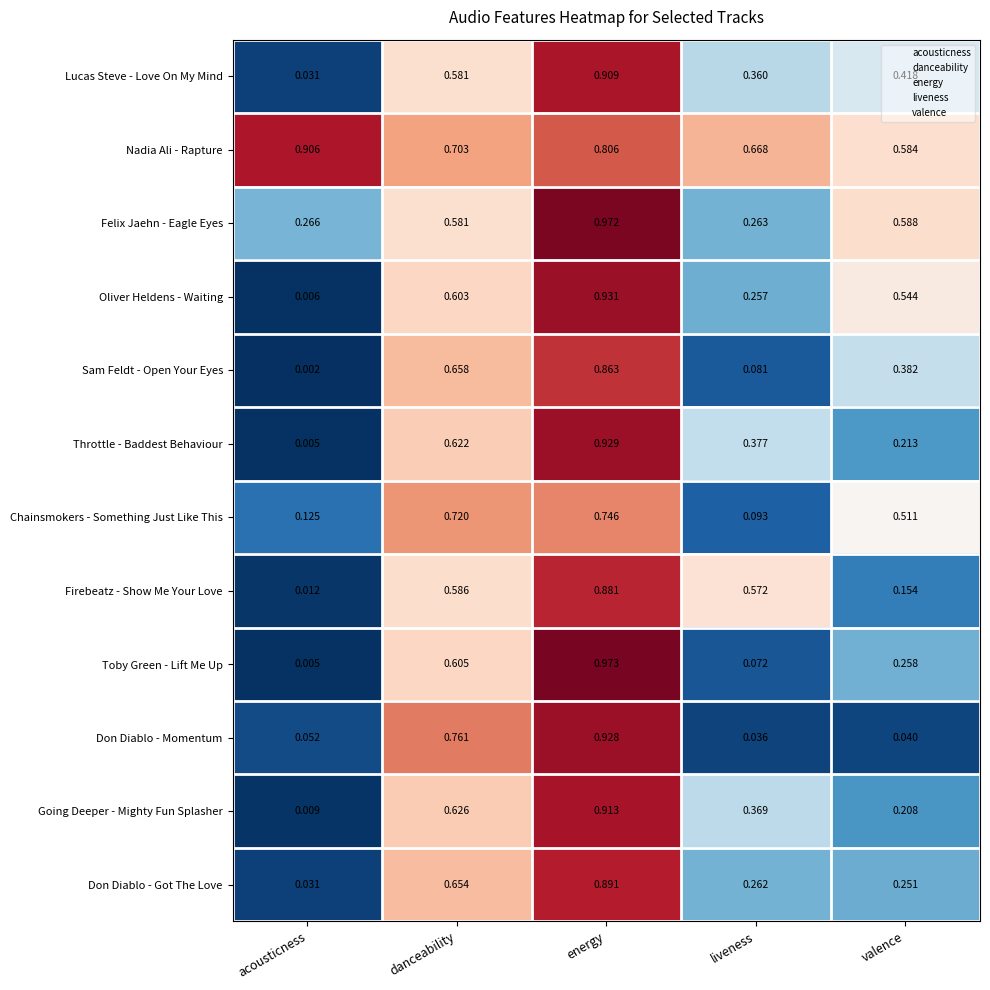

Rank the categories by Firebeatz - Show Me Your Love value from highest to lowest.

energy, danceability, liveness, valence, acousticness